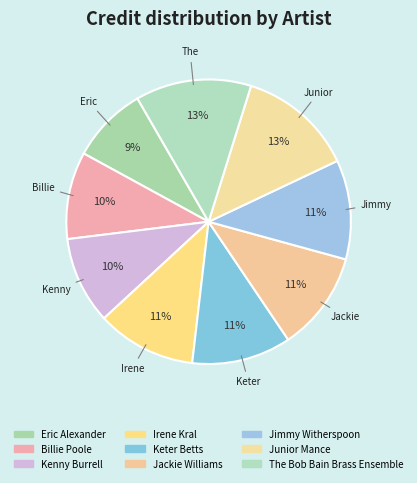

How many slices are in this pie chart?

9